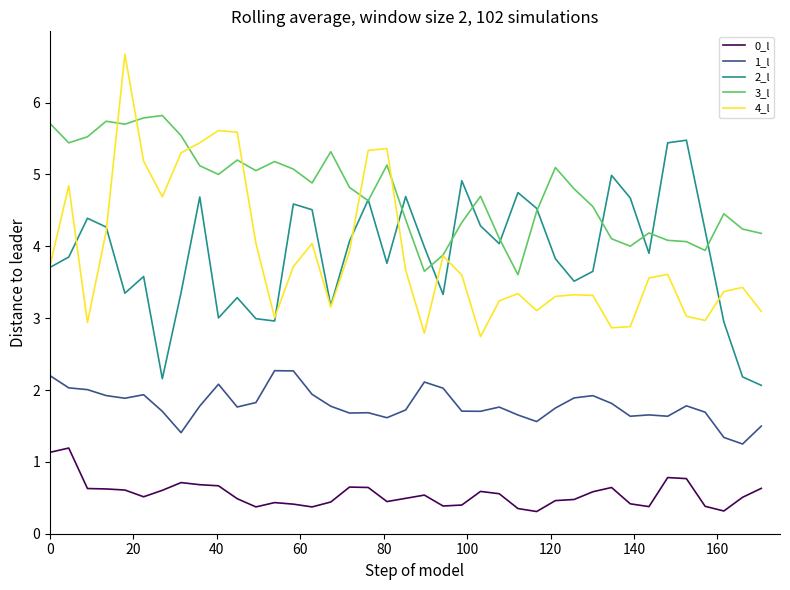

How many lines are shown in the chart?

5